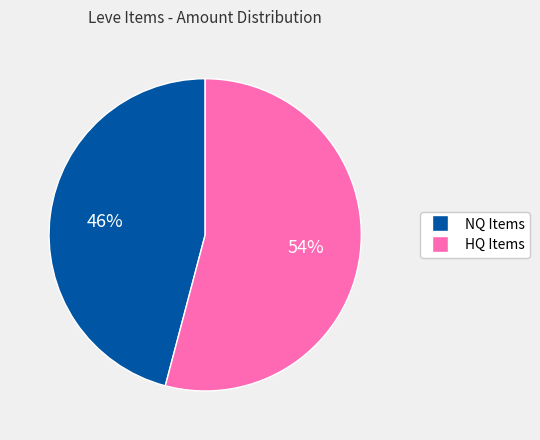

To the nearest percent, what is the average slice percentage?

50%